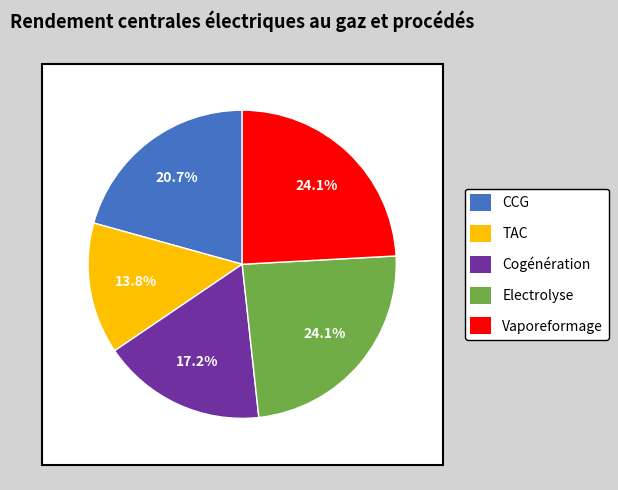

Which category has the smallest portion of the pie?

TAC